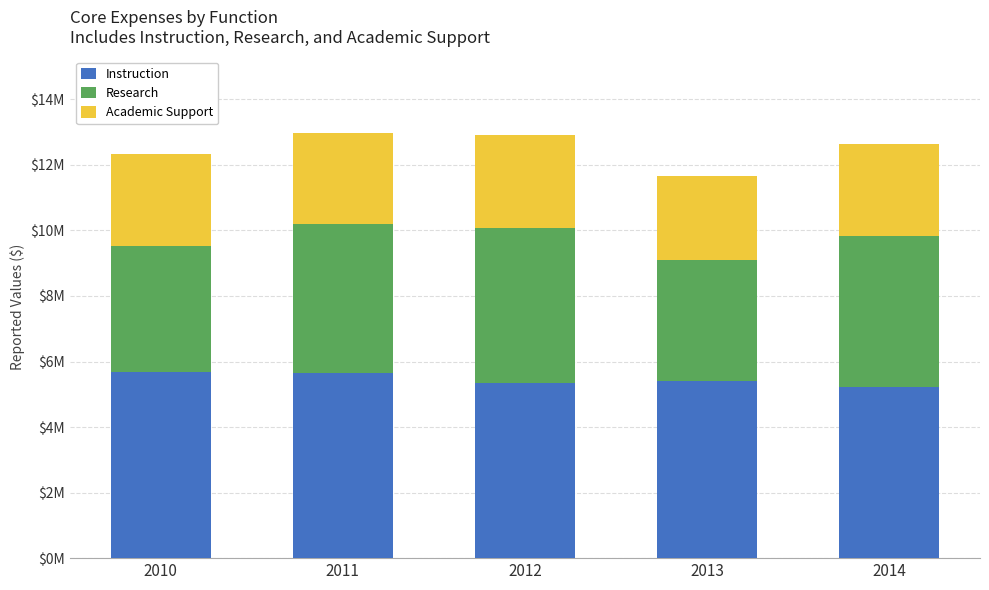

The value of Research at 2013 is 3709695. True or false?

True